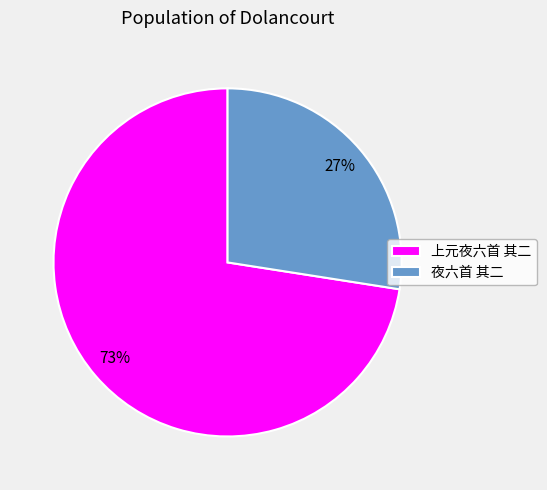

True or false: 上元夜六首 其二 accounts for 84% of the total.

False